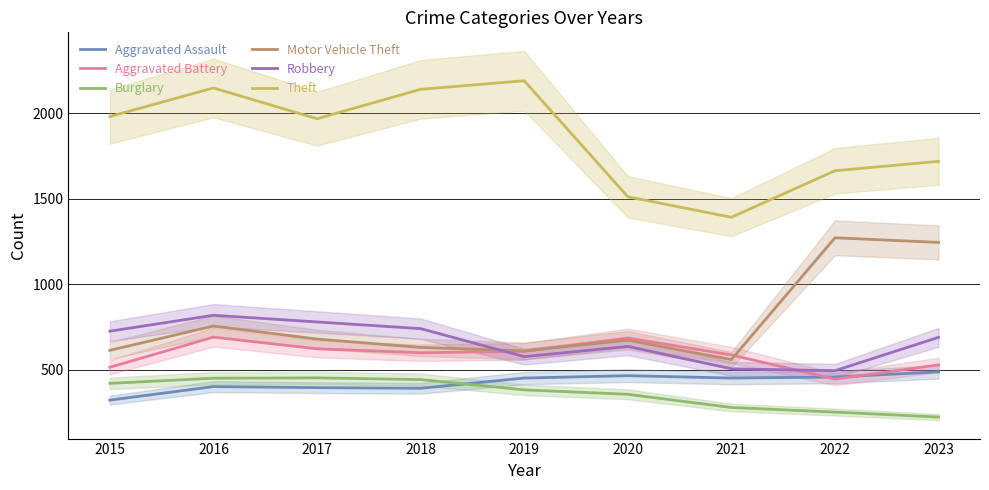

Does the chart display data point markers on the line(s)?

No